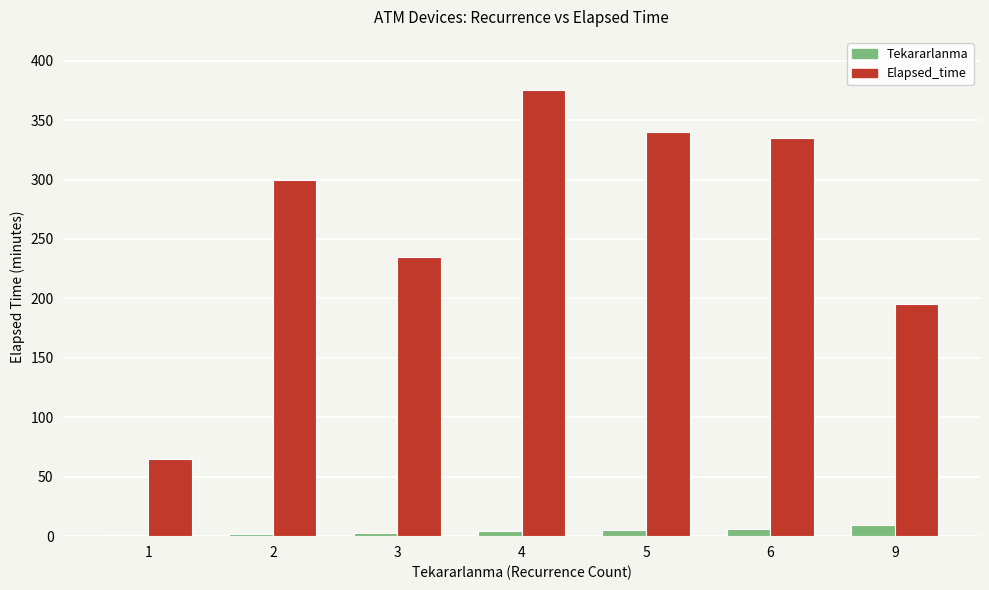

The value of Elapsed_time at 4 is 375. True or false?

True